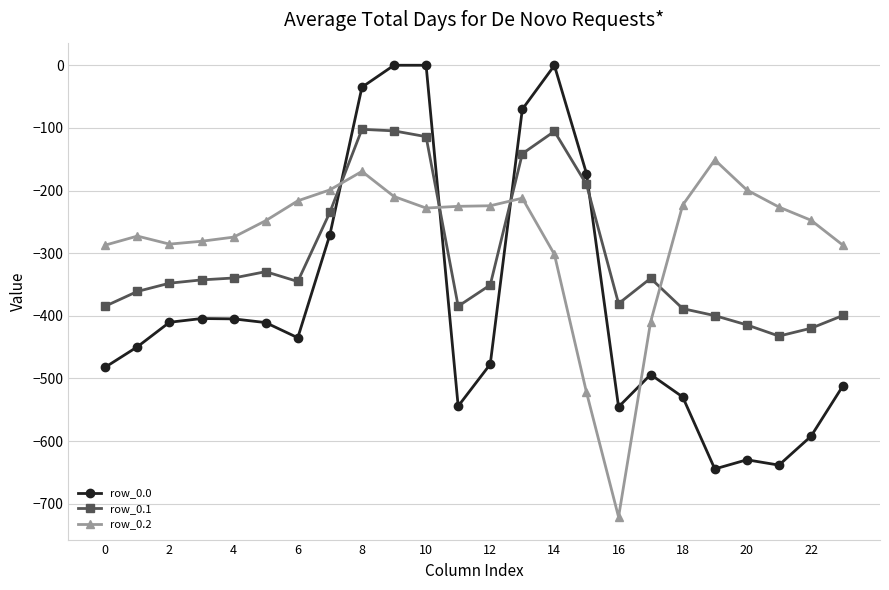

What is the minimum value shown in the chart?

-721.2